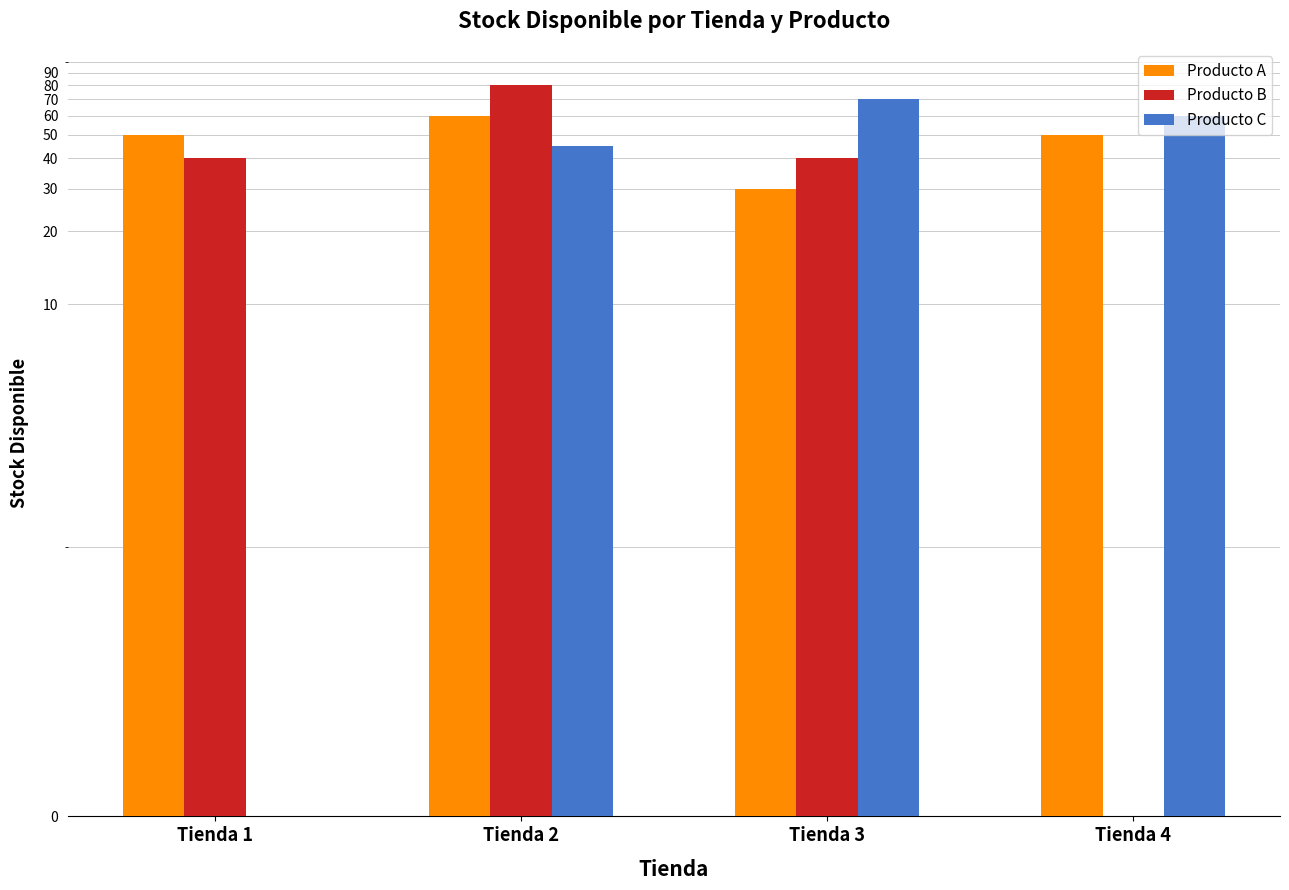

Is it true that Producto C equals 60 at Tienda 4?

True